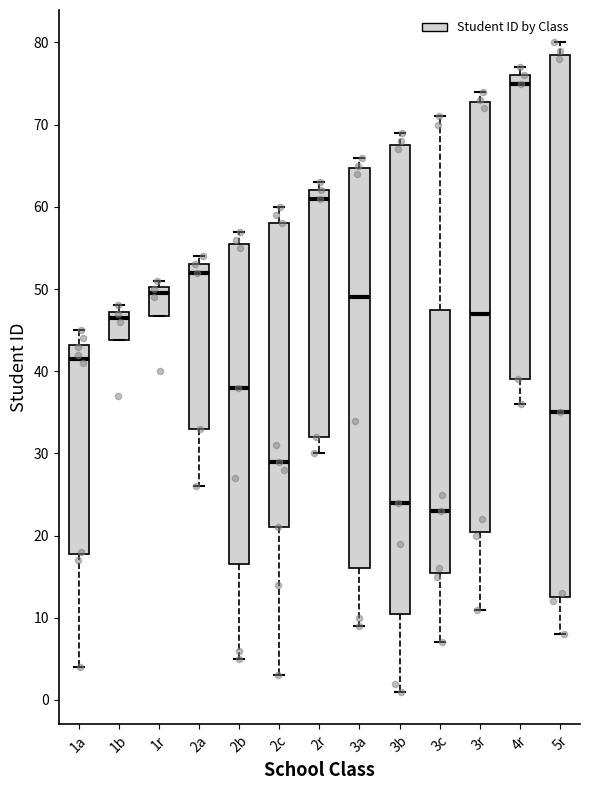

Comparing the boxes themselves (not the whiskers), which one is the tallest?

5r